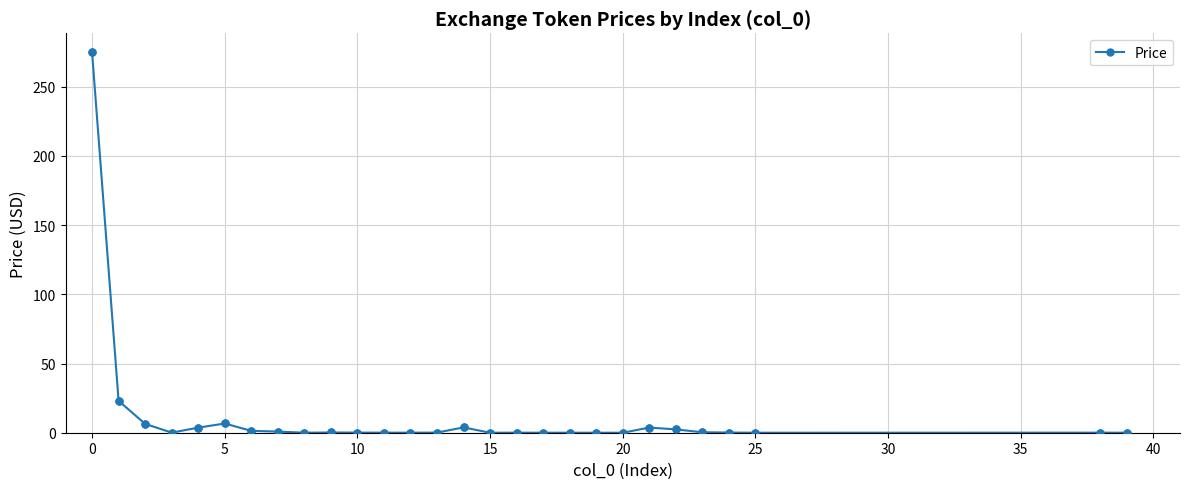

What is the greatest value displayed?

274.9